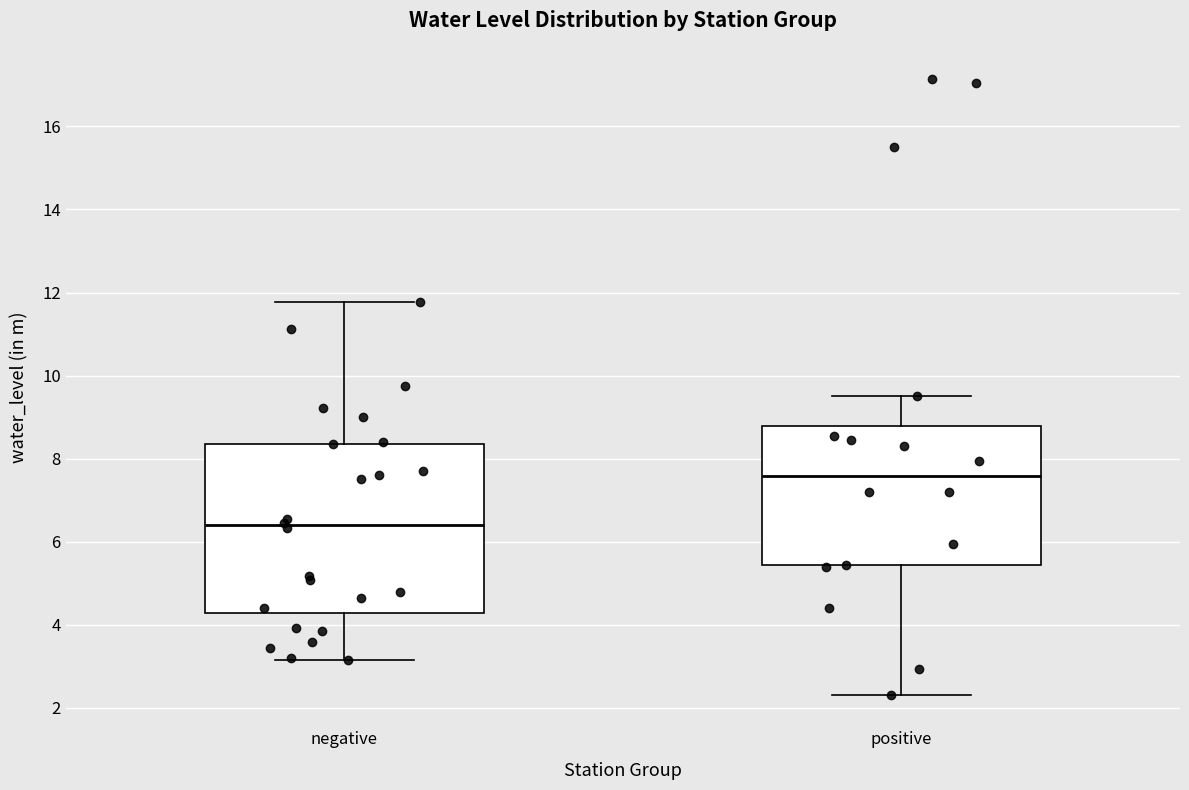

Reading left to right, read every box against the y-axis: the position of its median line, the range the box covers, and the ends of its whiskers. The values are not printed on the chart, so give them approximately, as read against the axis.

negative: median 6.4, box 4.2 to 8.4, whiskers 3.2 to 11.8
positive: median 7.6, box 5.4 to 8.8, whiskers 2.4 to 9.6